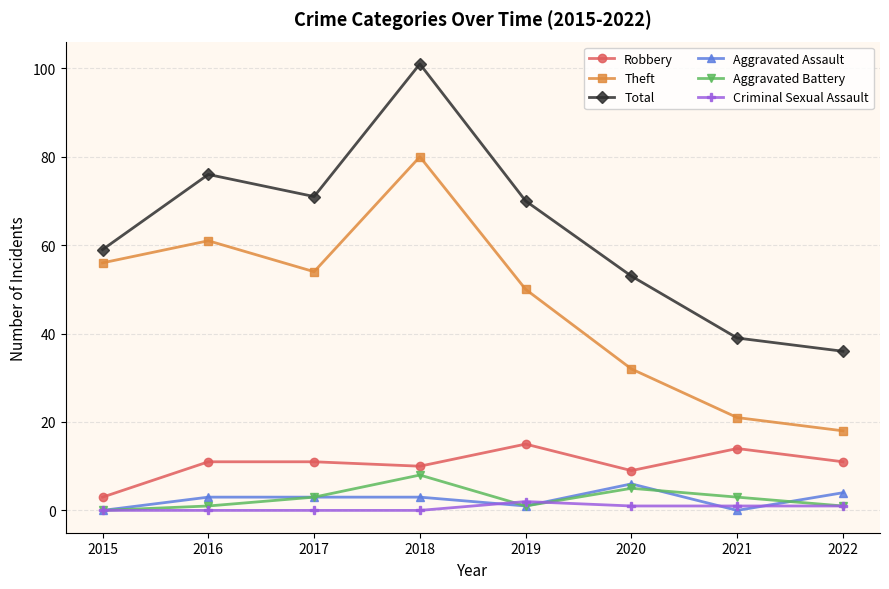

Reading left to right, what are all the values shown in this chart?

Robbery: 3	11	11	10	15	9	14	11
Theft: 56	61	54	80	50	32	21	18
Total: 59	76	71	101	70	53	39	36
Aggravated Assault: 0	3	3	3	1	6	0	4
Aggravated Battery: 0	1	3	8	1	5	3	1
Criminal Sexual Assault: 0	0	0	0	2	1	1	1